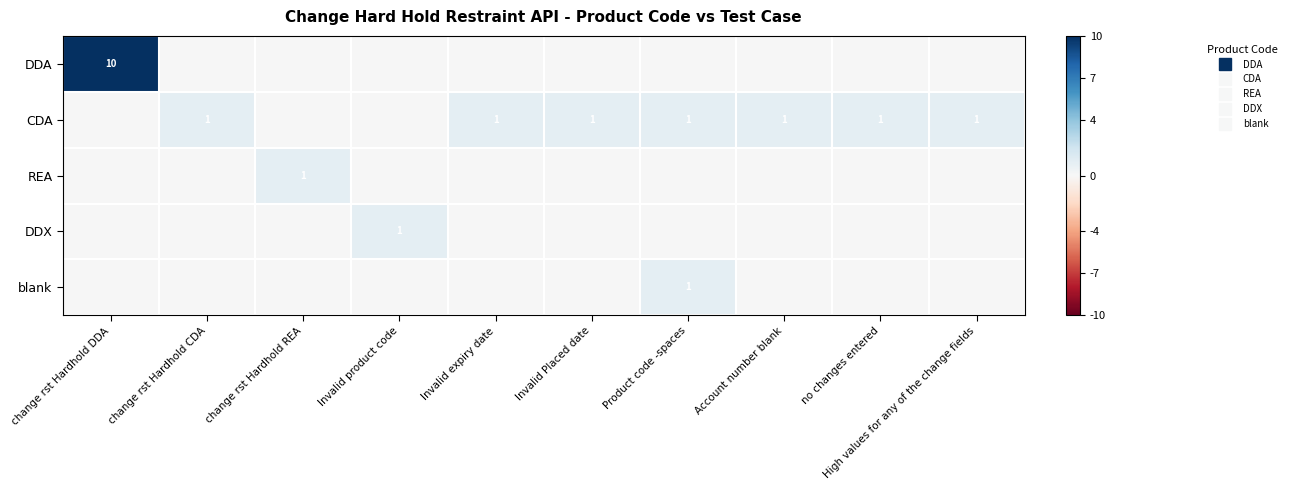

Rank the categories by DDA value from lowest to highest.

change rst Hardhold CDA, change rst Hardhold REA, Invalid product code, Invalid expiry date, Invalid Placed date, Product code -spaces, Account number blank, no changes entered, High values for any of the change fields, change rst Hardhold DDA